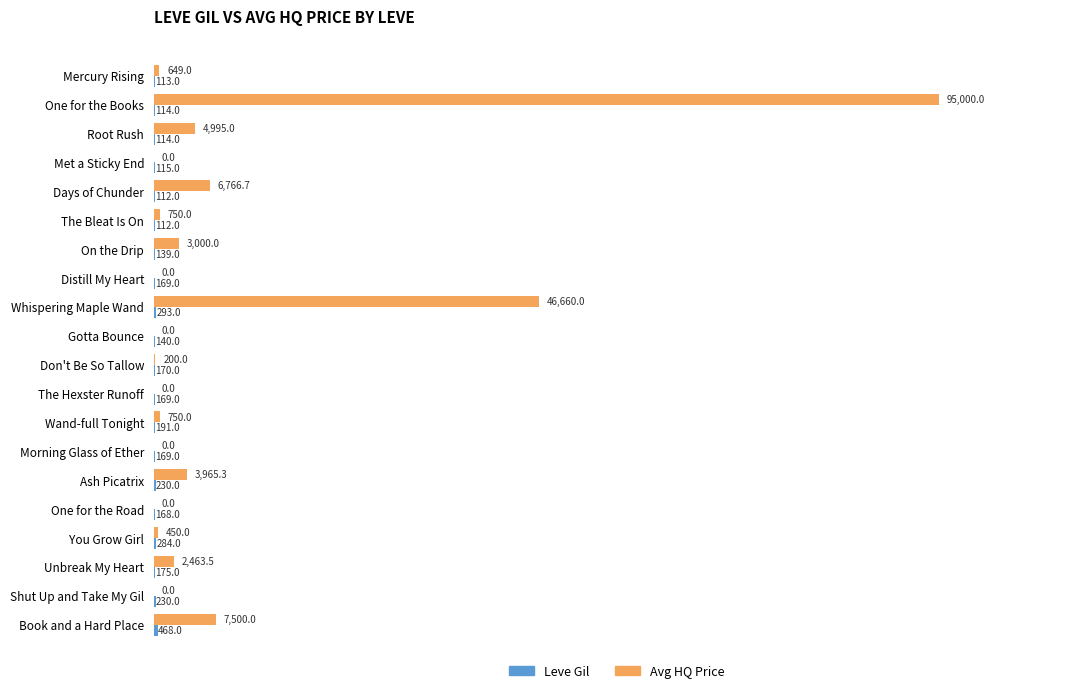

What value does the Avg HQ Price series have at Book and a Hard Place?

7500.0